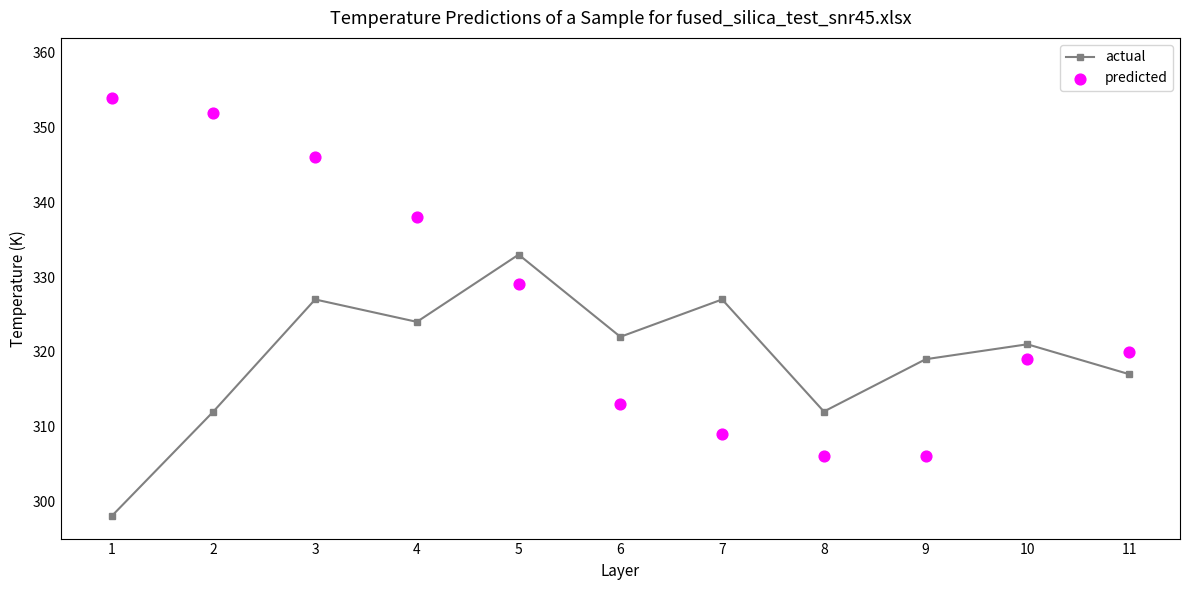

What is the total value across all series at 10?

640